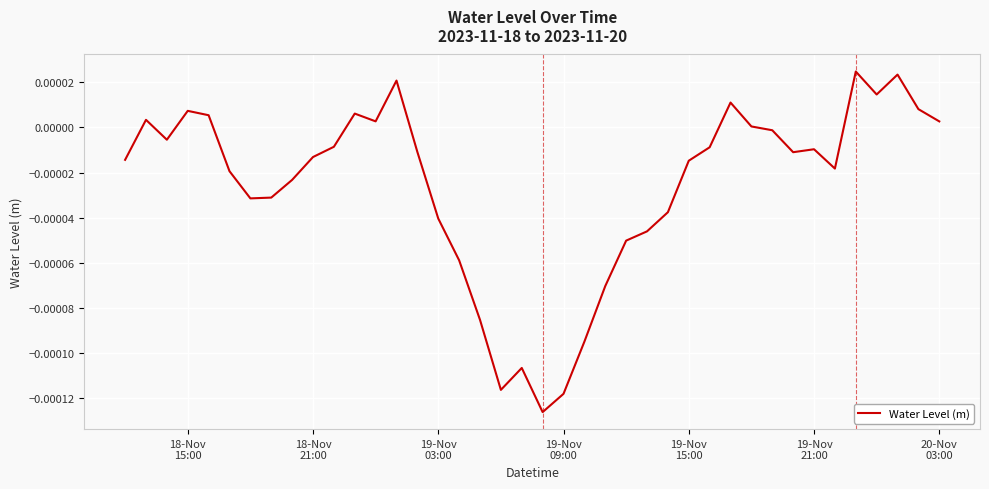

True or false: the data has more than 2 interior local peaks.

True